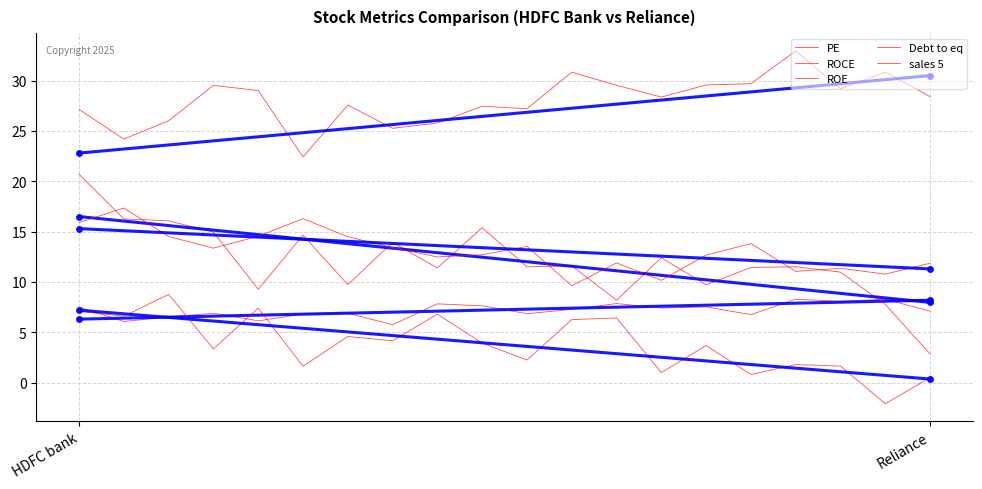

Is this an area chart (filled region under the line)?

No